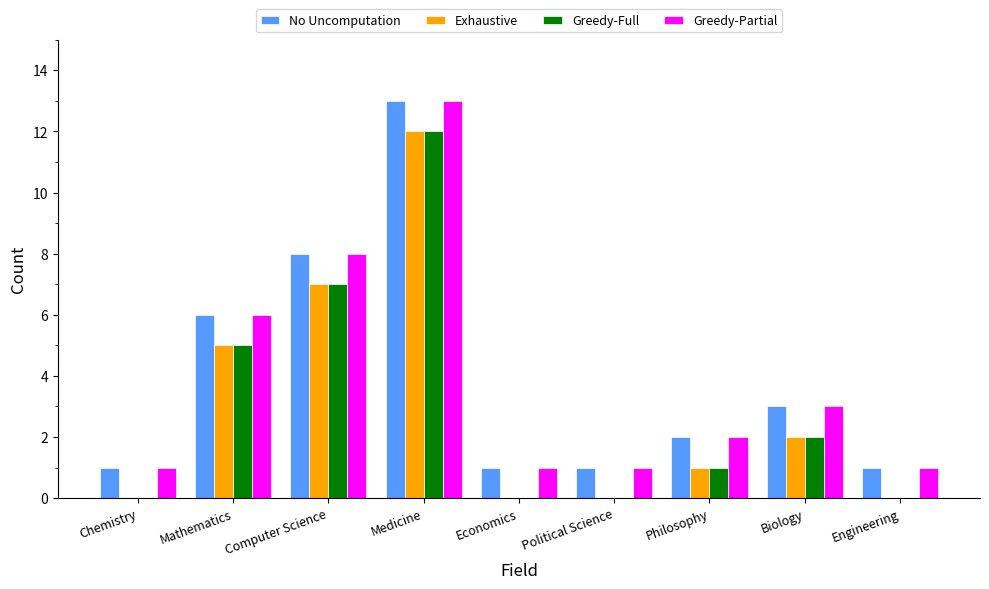

At which category is the sum across all series the highest?

Medicine